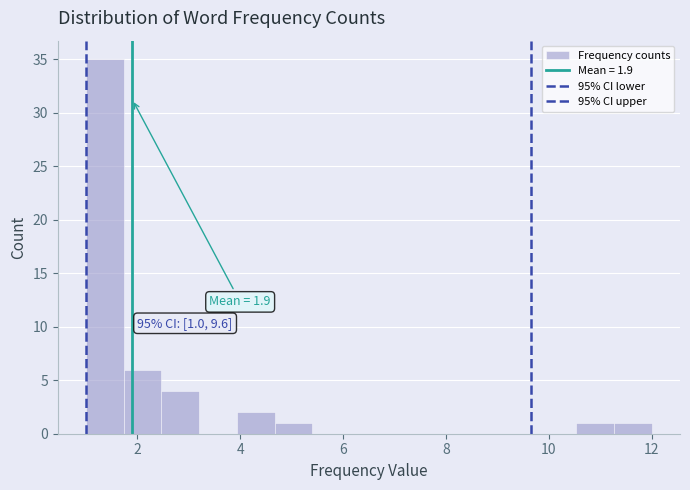

Read against the x-axis, roughly where is the centre of the tallest bar?

1.4